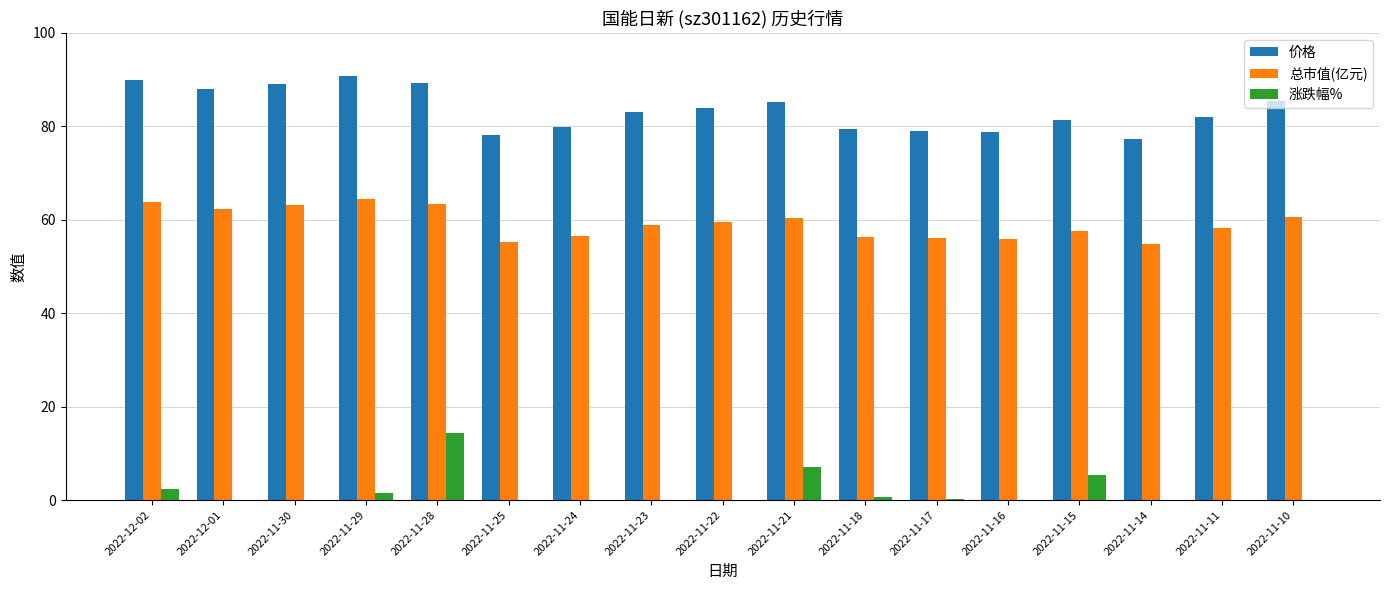

Reading left to right, what are all the values shown in this chart?

价格: 90.0	88.0	89.1	90.8	89.3	78.1	79.9	83.0	84.0	85.2	79.5	79.0	78.8	81.3	77.2	82.0	85.5
总市值(亿元): 63.8	62.4	63.1	64.3	63.3	55.4	56.6	58.9	59.6	60.4	56.4	56.0	55.9	57.6	54.8	58.1	60.6
涨跌幅%: 2.3	-1.2	-1.9	1.6	14.4	-2.2	-3.8	-1.2	-1.3	7.2	0.6	0.2	-3.1	5.3	-5.8	-4.0	-1.8